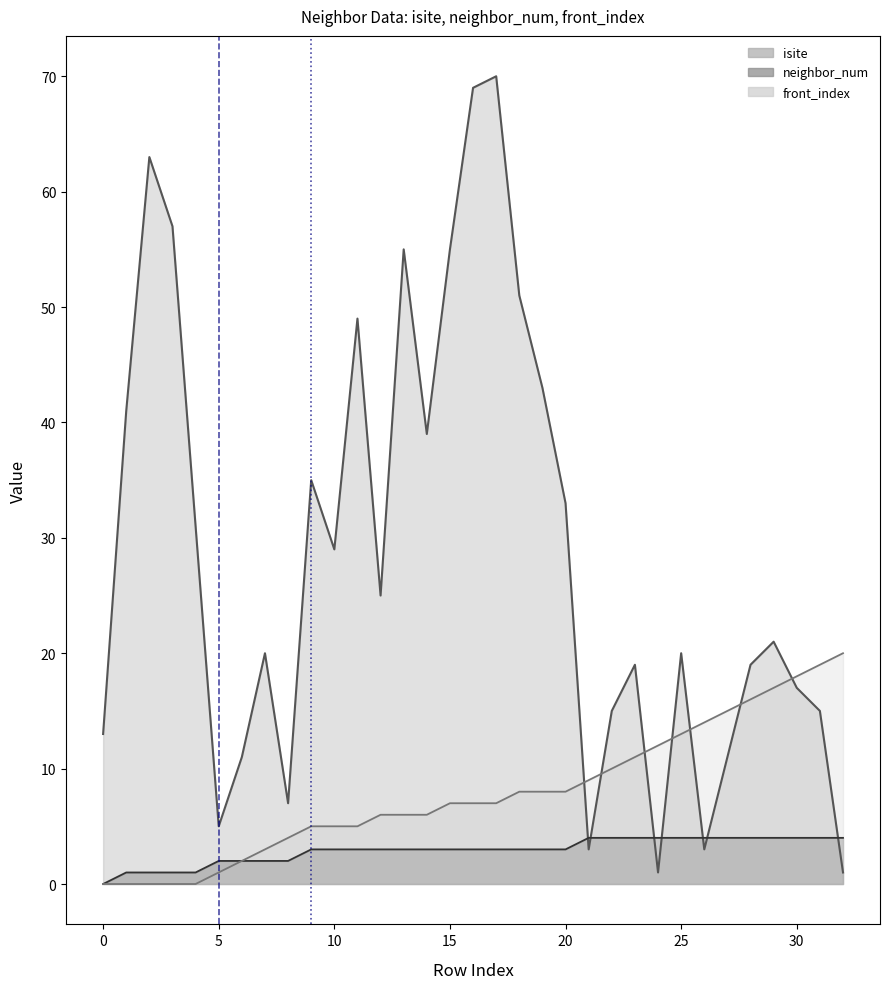

Is it true that front_index_line equals 12 at 5?

False